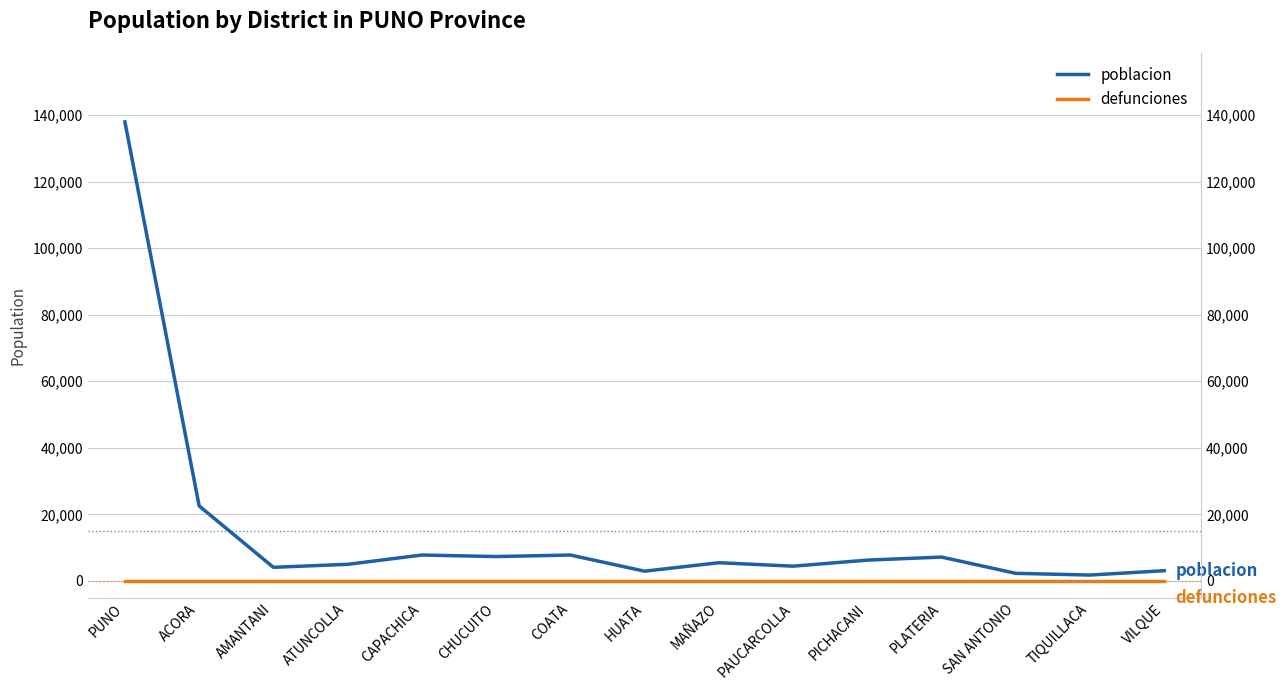

What is the spread (max minus min) of values at CHUCUITO?

7314